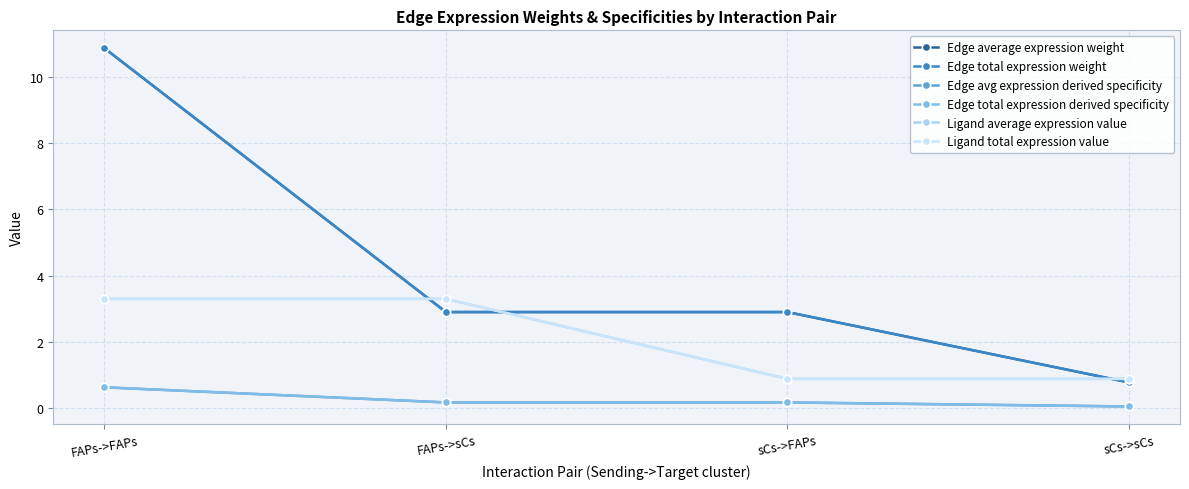

Which series has the widest spread of values?

Edge average expression weight